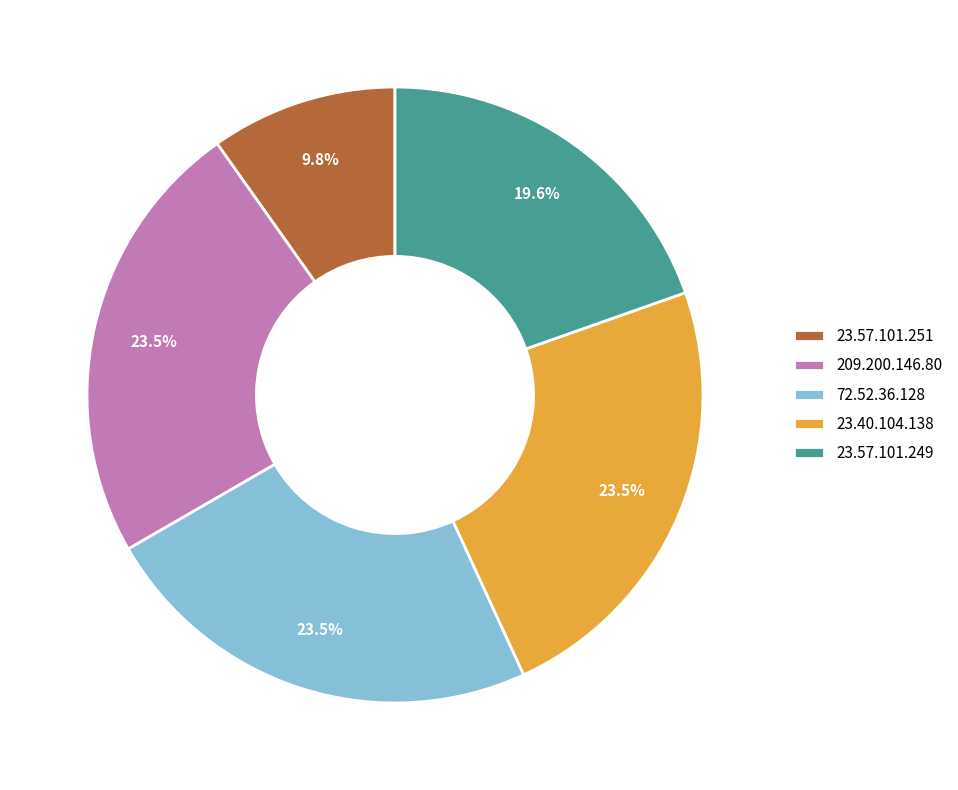

Combined, do 72.52.36.128 and 23.57.101.249 account for over 50%?

No